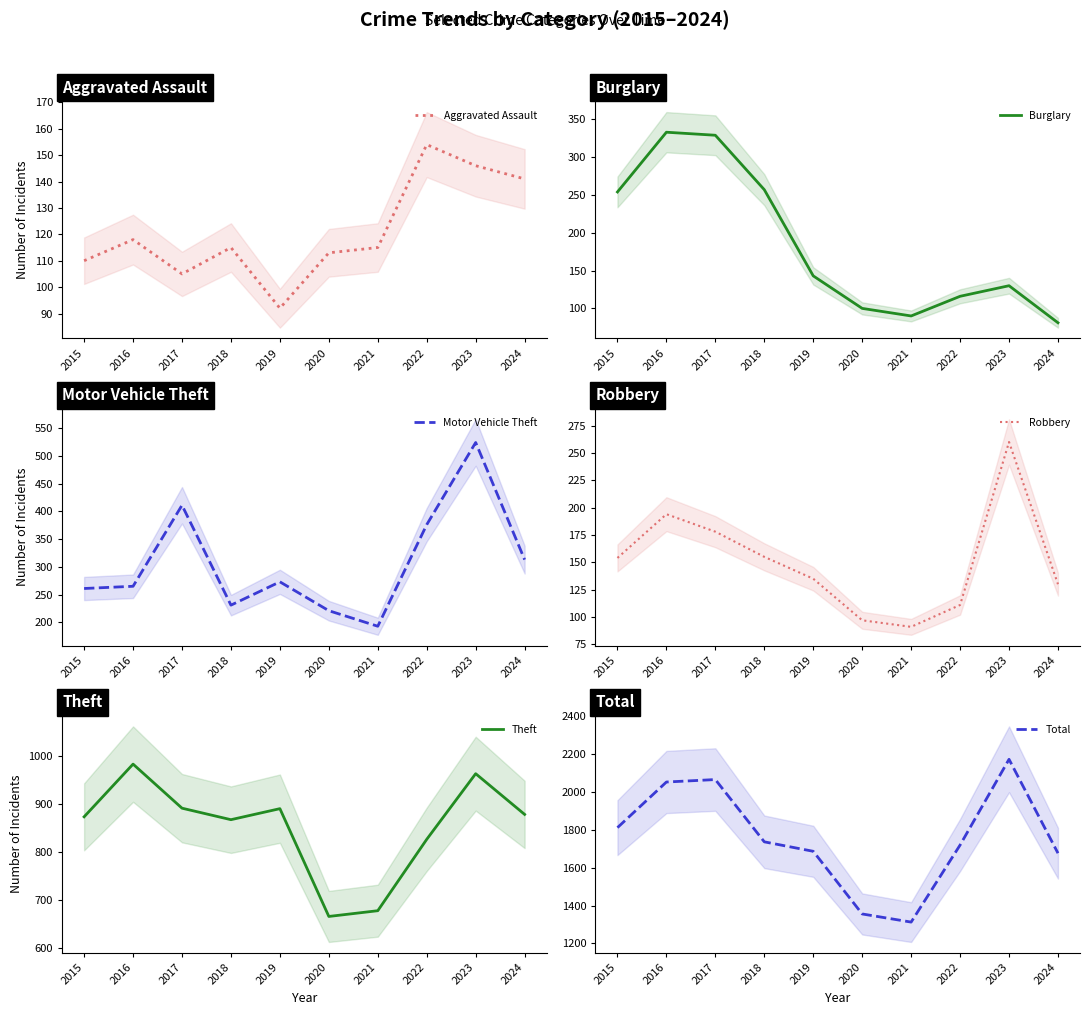

Reading left to right, what are all the values shown in this chart?

Aggravated Assault: 2015=110	2016=118	2017=105	2018=115	2019=92	2020=113	2021=115	2022=154	2023=146	2024=141
Burglary: 2015=254	2016=333	2017=329	2018=257	2019=143	2020=100	2021=90	2022=116	2023=130	2024=81
Motor Vehicle Theft: 2015=261	2016=265	2017=411	2018=231	2019=273	2020=221	2021=193	2022=376	2023=524	2024=313
Robbery: 2015=154	2016=194	2017=178	2018=155	2019=135	2020=97	2021=91	2022=111	2023=260	2024=130
Theft: 2015=874	2016=984	2017=892	2018=868	2019=891	2020=666	2021=678	2022=827	2023=964	2024=879
Total: 2015=1812	2016=2053	2017=2066	2018=1737	2019=1687	2020=1356	2021=1313	2022=1720	2023=2173	2024=1677